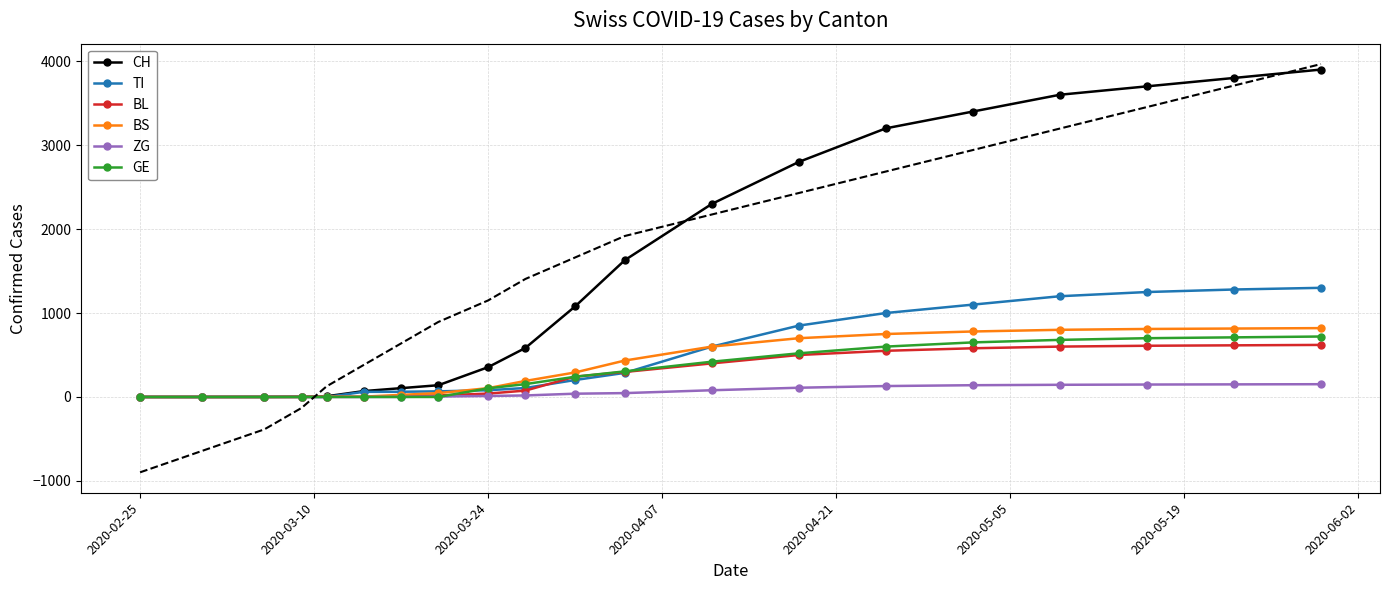

What is the smallest value displayed?

-897.8